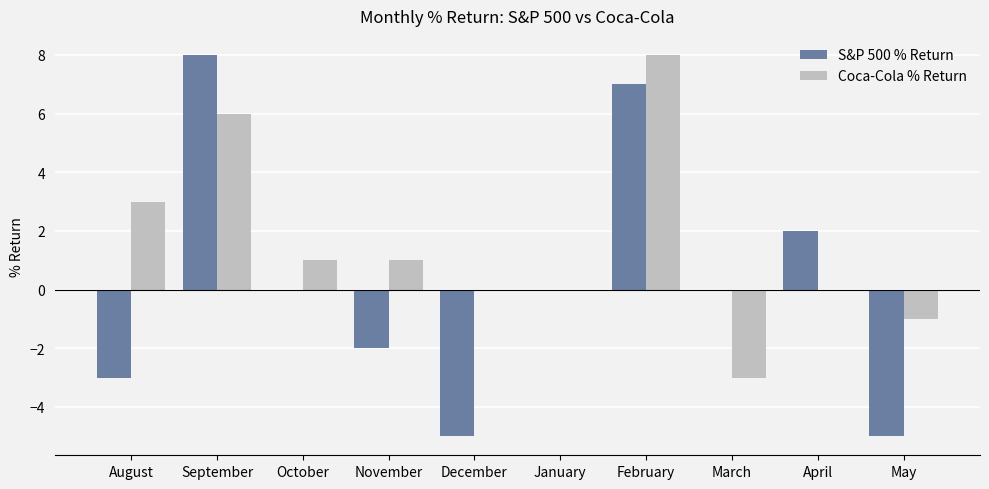

Reading right to left, list all the values displayed in this chart.

S&P 500 % Return: May=-5	April=2	March=0	February=7	January=0	December=-5	November=-2	October=0	September=8	August=-3
Coca-Cola % Return: May=-1	April=0	March=-3	February=8	January=0	December=0	November=1	October=1	September=6	August=3